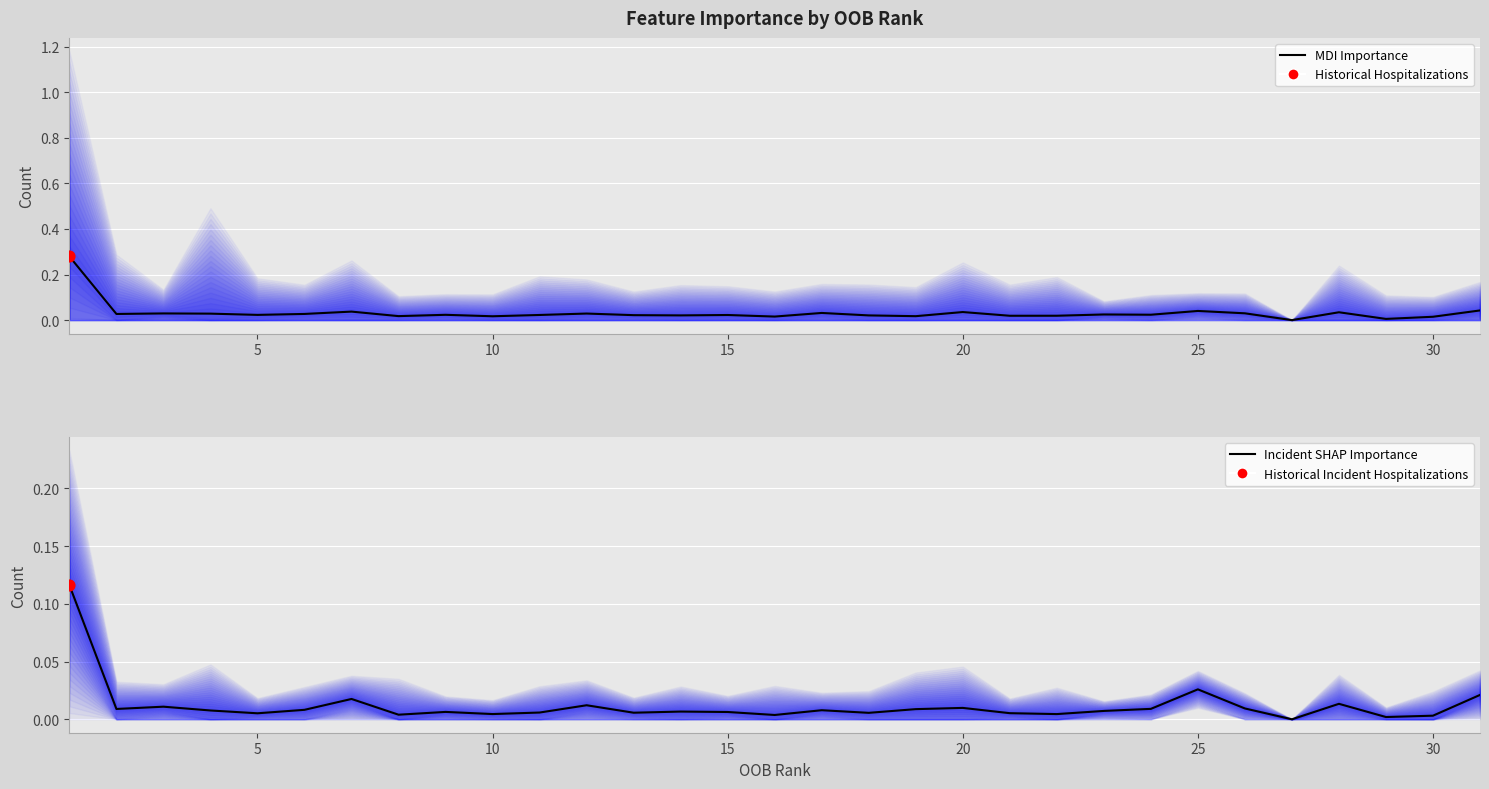

Is the value of SHAP Importance at 24 greater than the value of MDI Importance at 30?

No